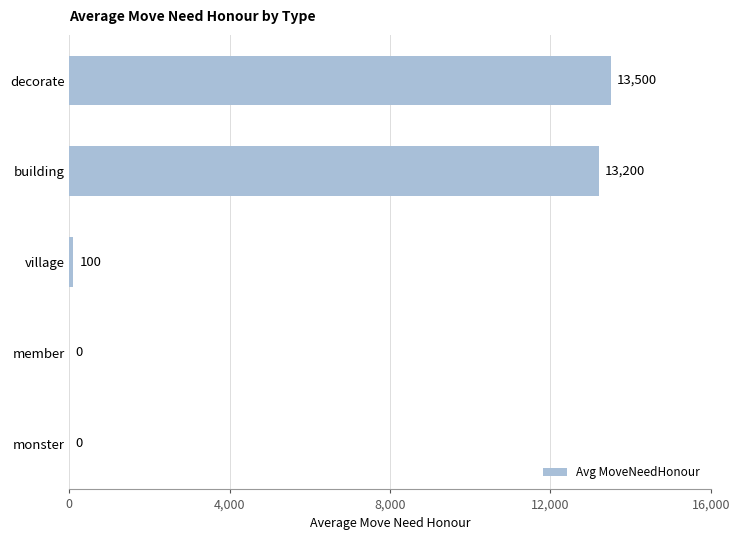

What is the change in value from decorate to monster?

-13500